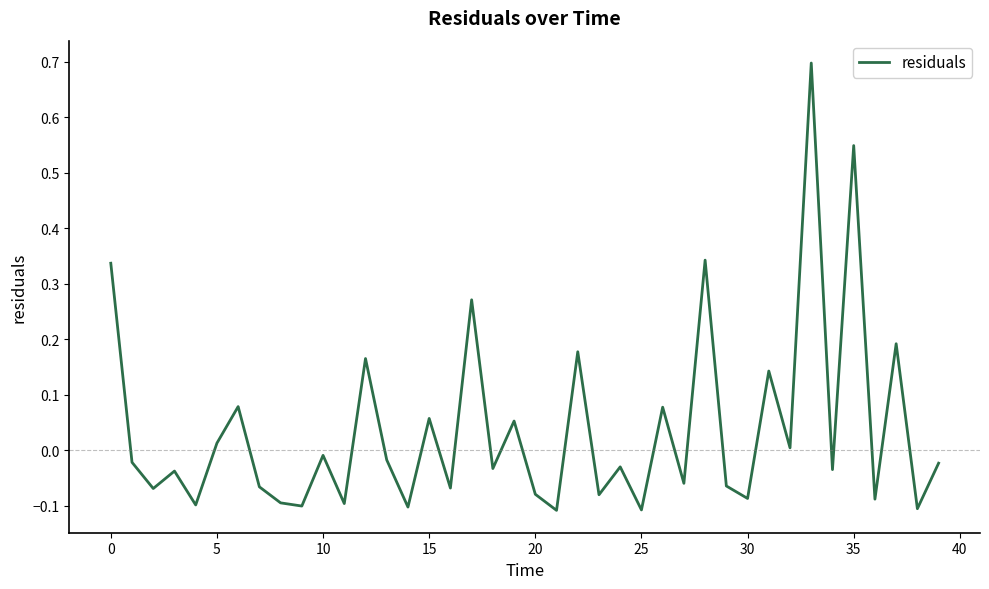

What is the difference between the second highest and minimum values?

0.7